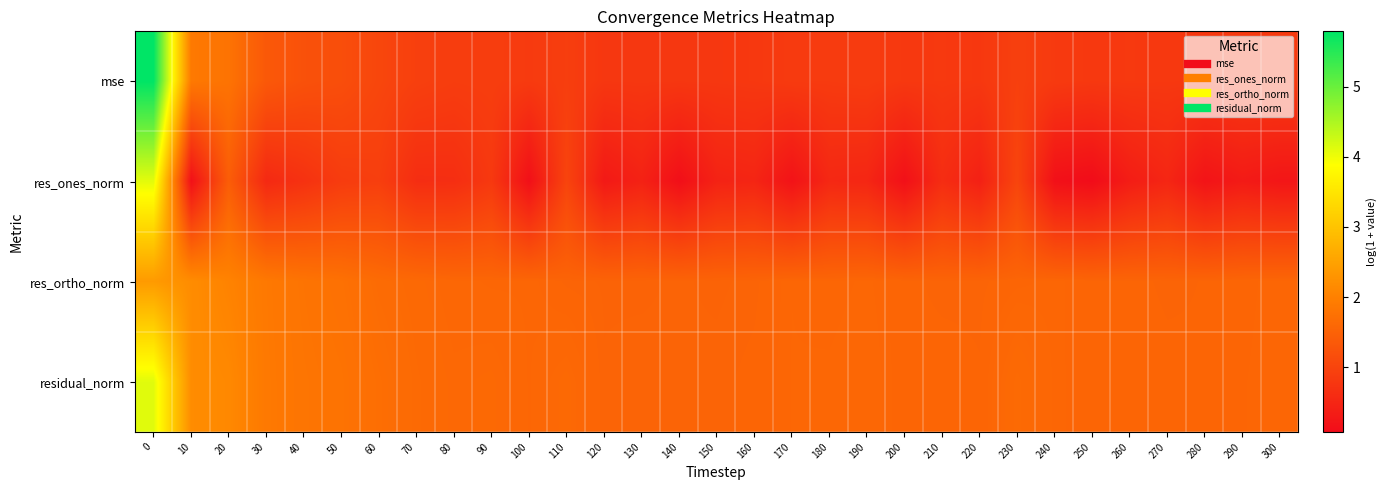

Which has a higher value, 40 or 270?

40